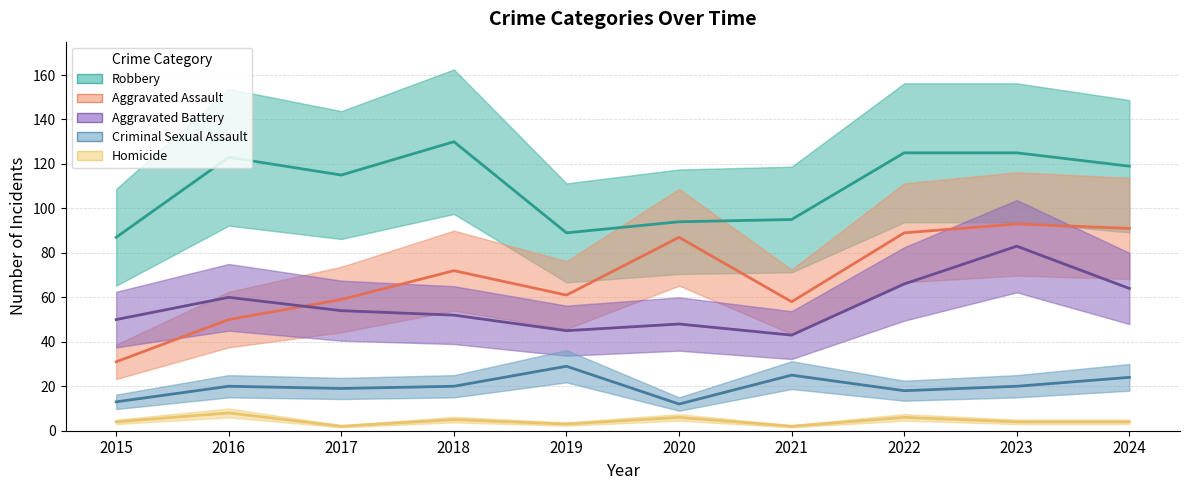

Which series has the largest range (max minus min)?

Aggravated Assault